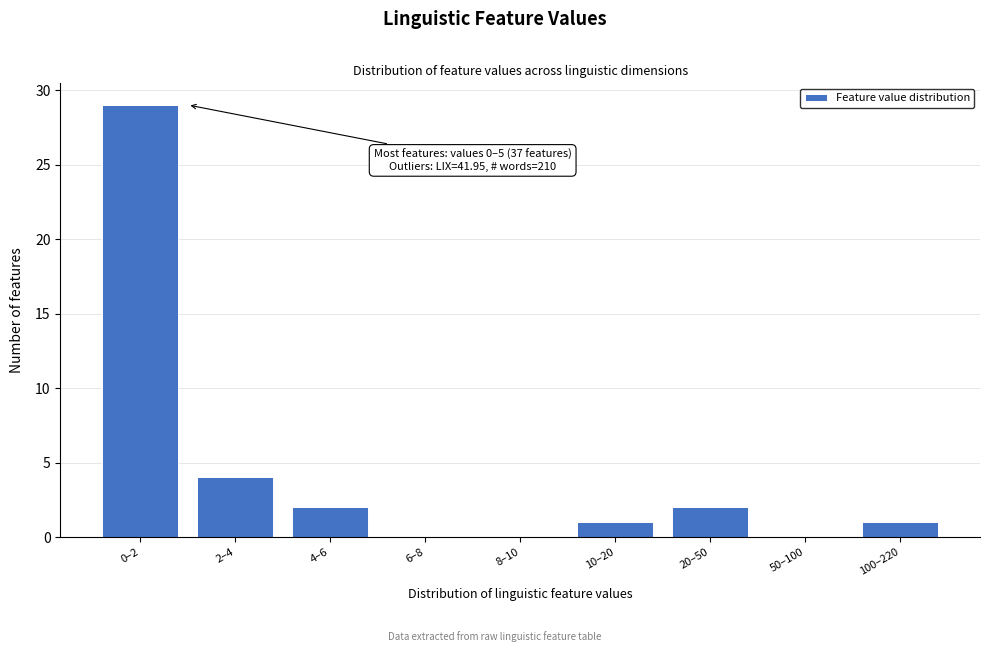

Reading right to left, extract all data points from this chart.

100–220=1	50–100=0	20–50=2	10–20=1	8–10=0	6–8=0	4–6=2	2–4=4	0–2=29